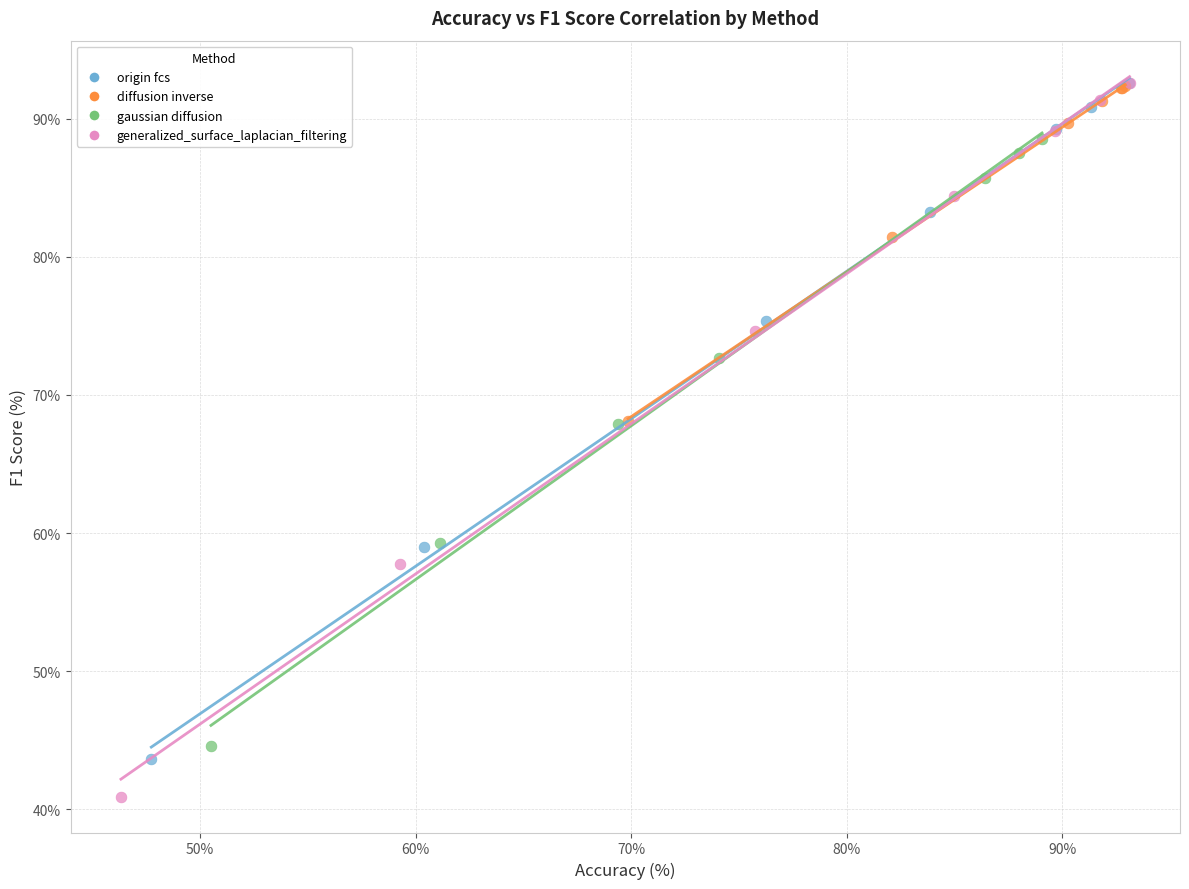

Which series contains the lowest Y value?

generalized_surface_laplacian_filtering